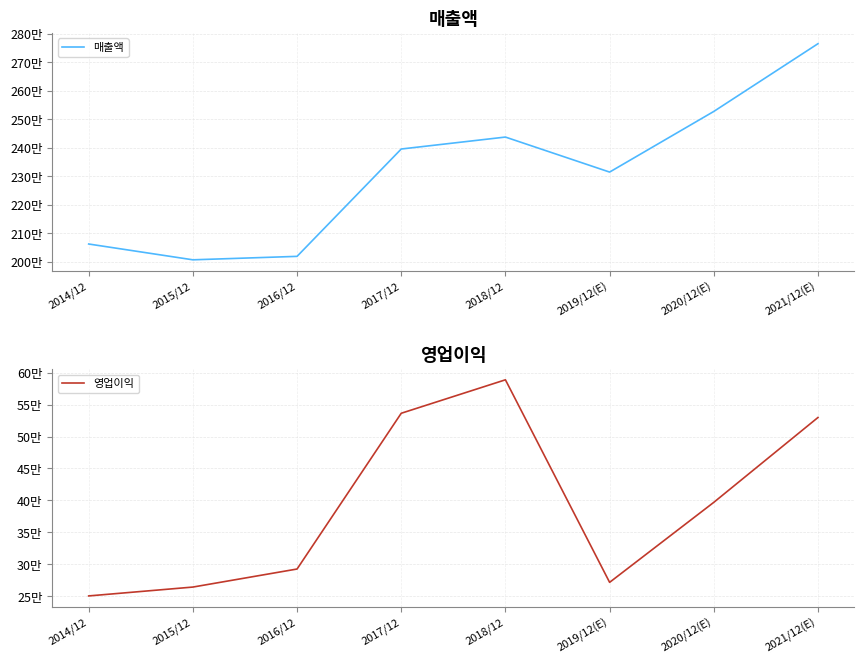

Read the 영업이익 value at 2016/12, to the nearest 50.

292400